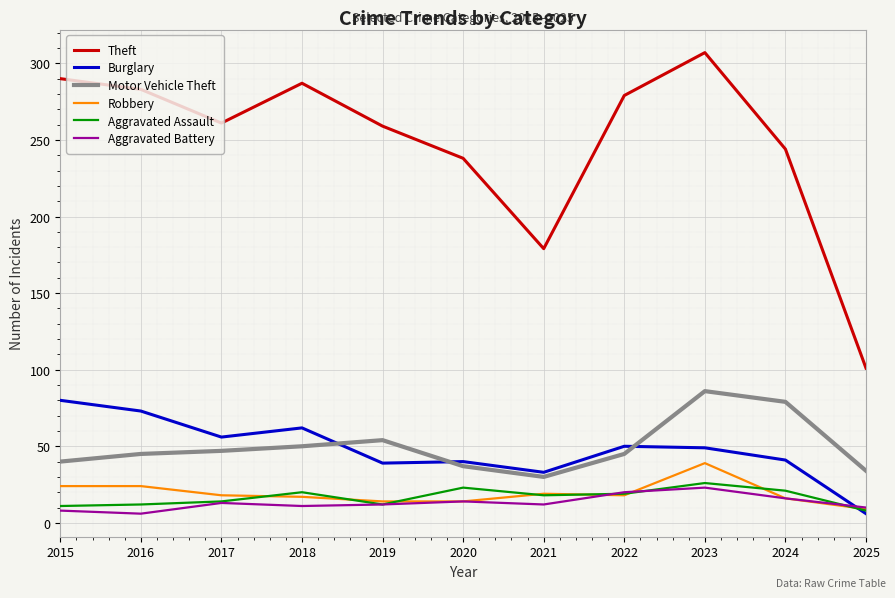

The Robbery series shows 39 at 2023. True or false?

True